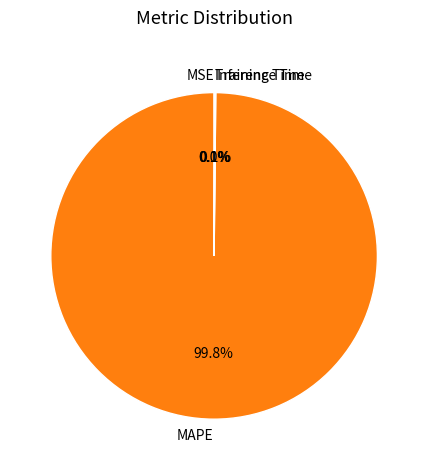

Is there any slice that represents more than half of the pie?

Yes